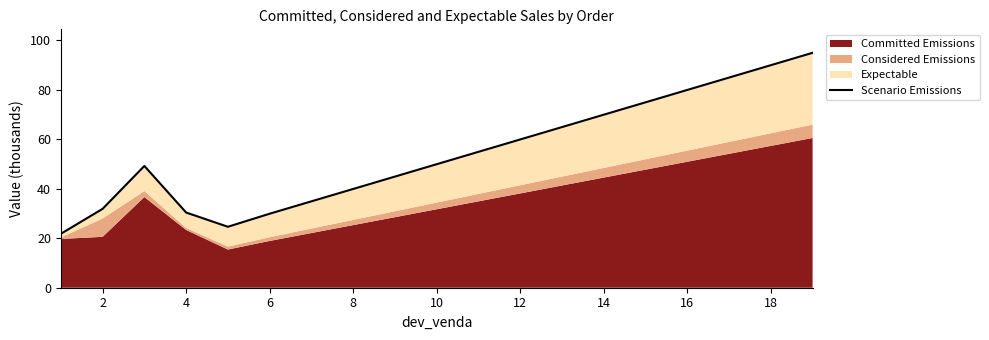

Reading left to right, transcribe all the data shown in this chart.

21.8	31.9	49.2	30.4	24.6	29.9	34.9	39.9	44.9	49.9	54.9	59.9	64.9	69.9	74.9	79.9	84.9	89.9	94.9